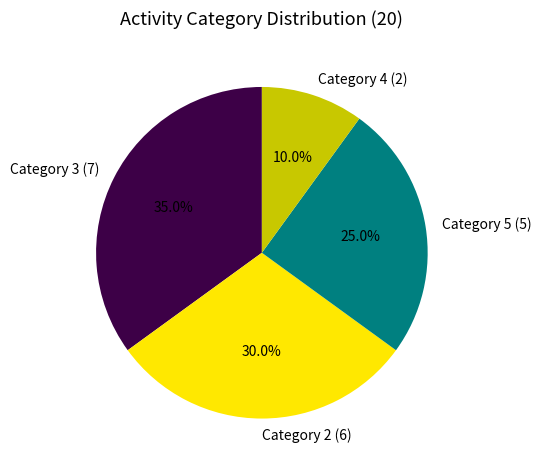

Which category has the biggest portion of the pie?

Category 3 (7)